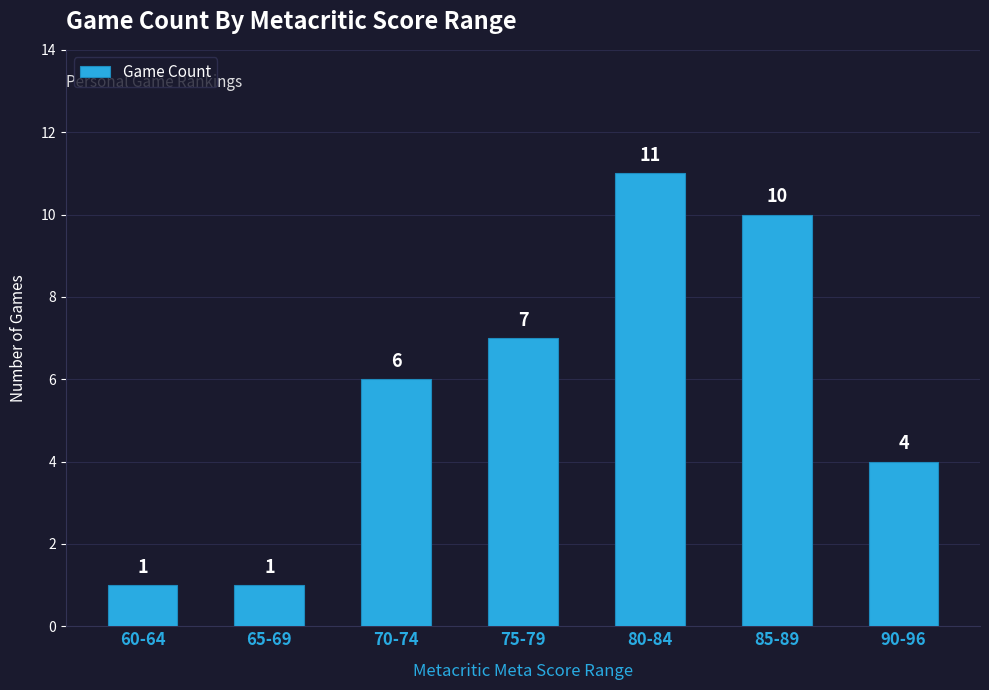

What is the difference between the second highest and second lowest values?

9